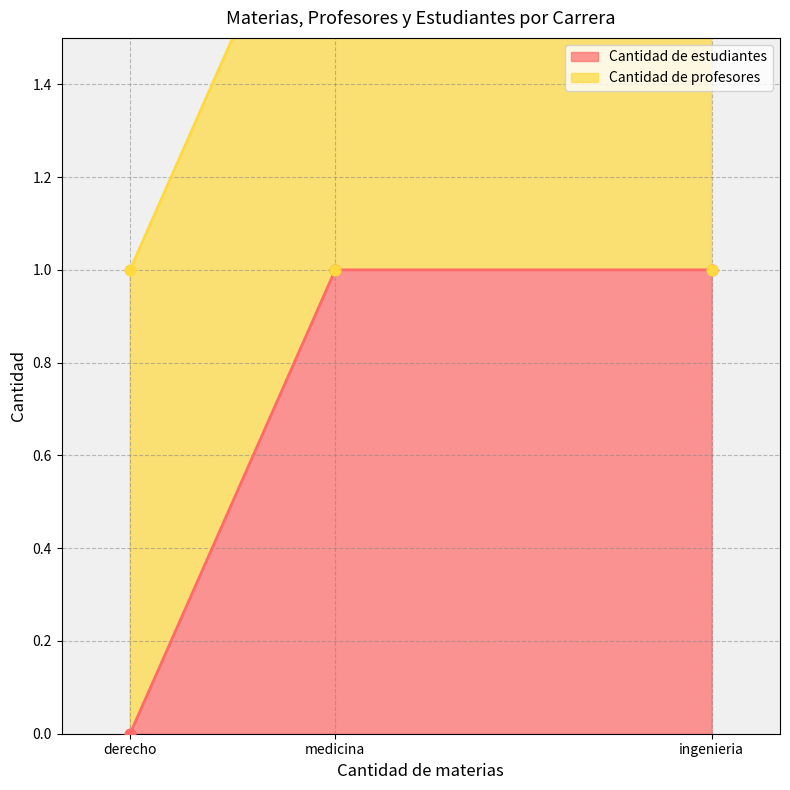

Which series has the largest Y range (max minus min)?

Cantidad de estudiantes